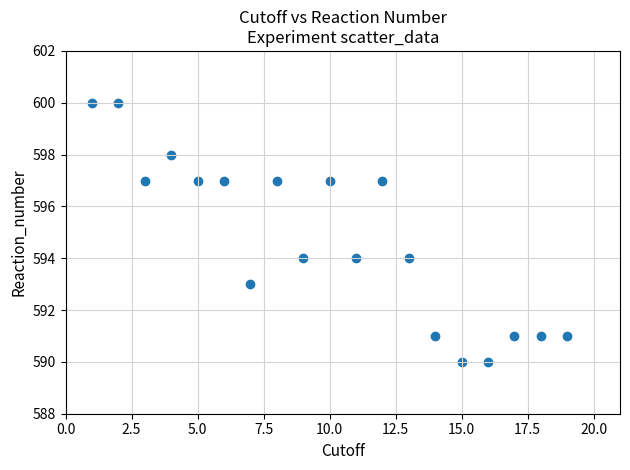

What is the range of X values (max minus min)?

18